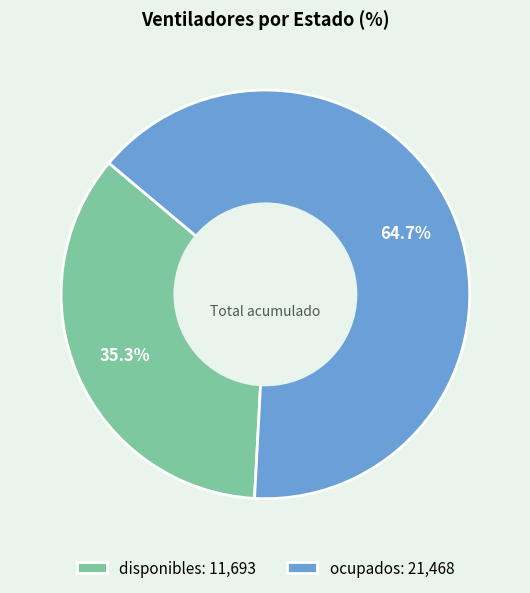

What is the ratio of the value at disponibles: 11,693 to the value at ocupados: 21,468?

0.5